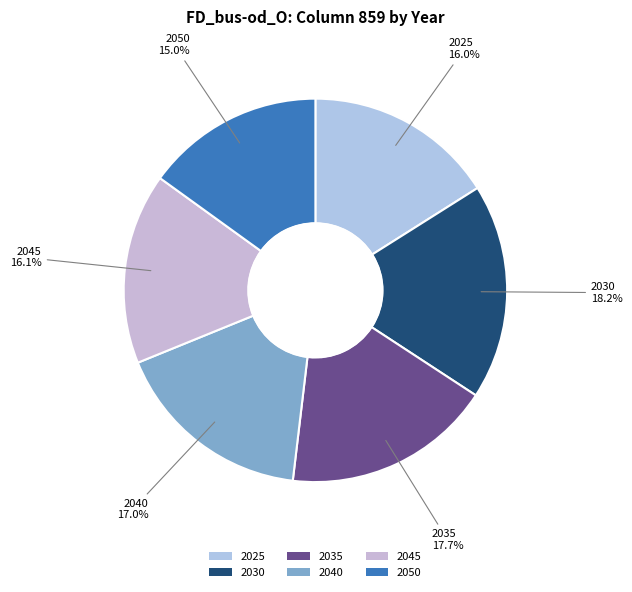

What is the ratio of the value at 2035 to the value at 2025?

1.1